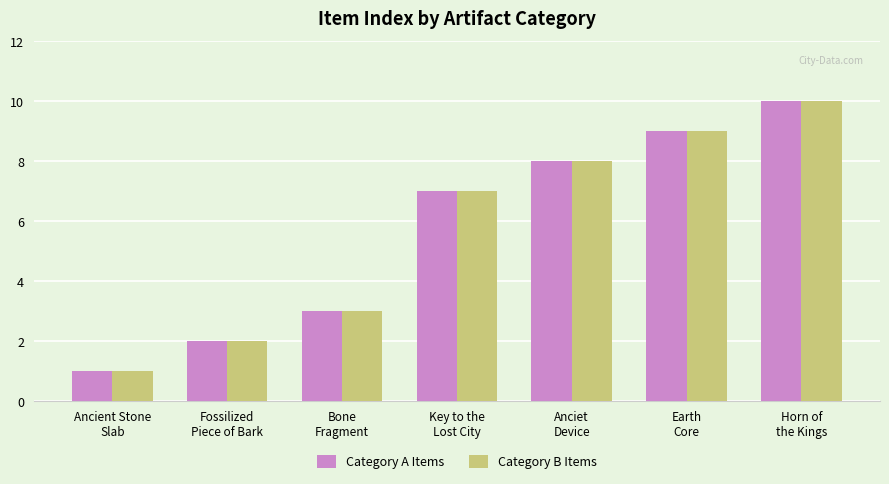

At which category is the sum across all series the highest?

Horn of
the Kings